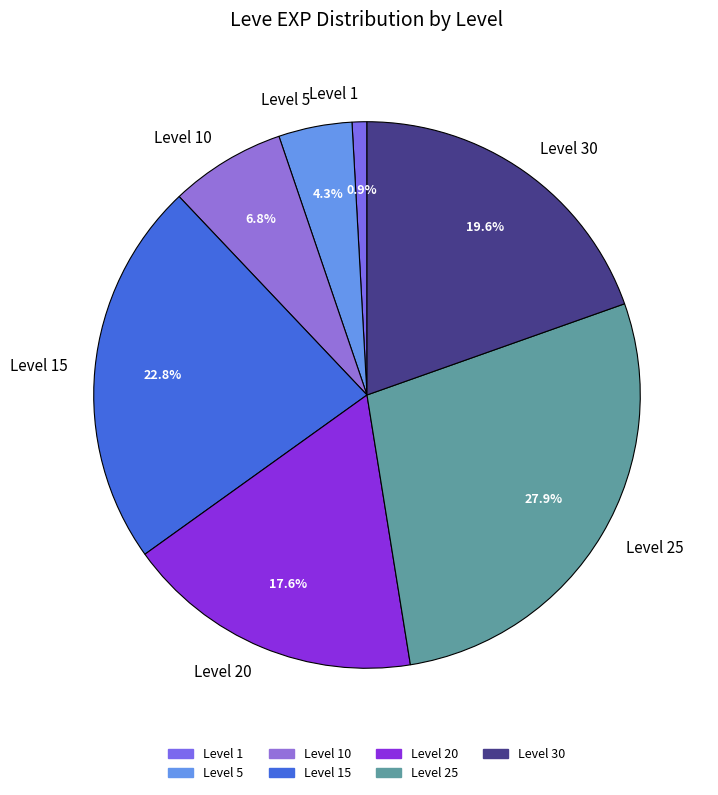

Combined, do Level 5 and Level 1 account for over 50%?

No